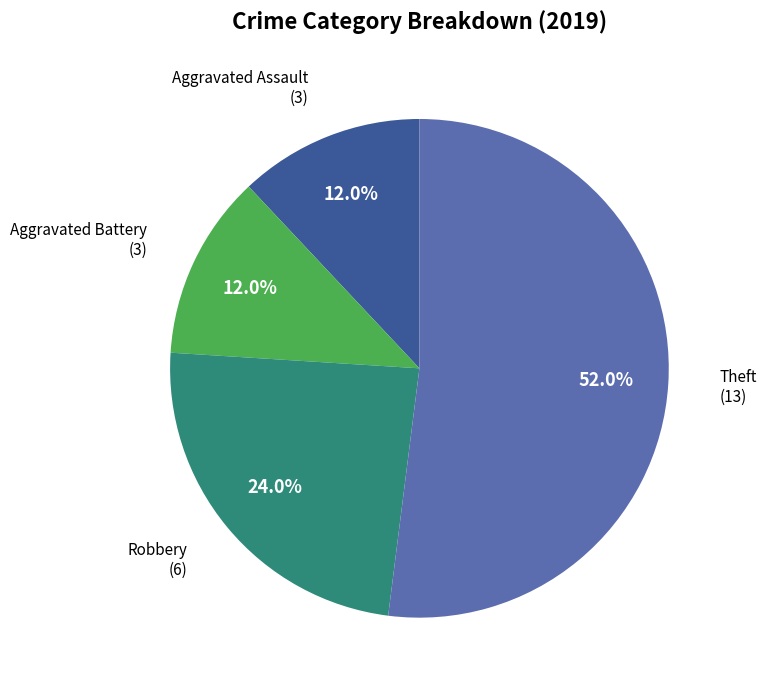

How many slices are in this pie chart?

4